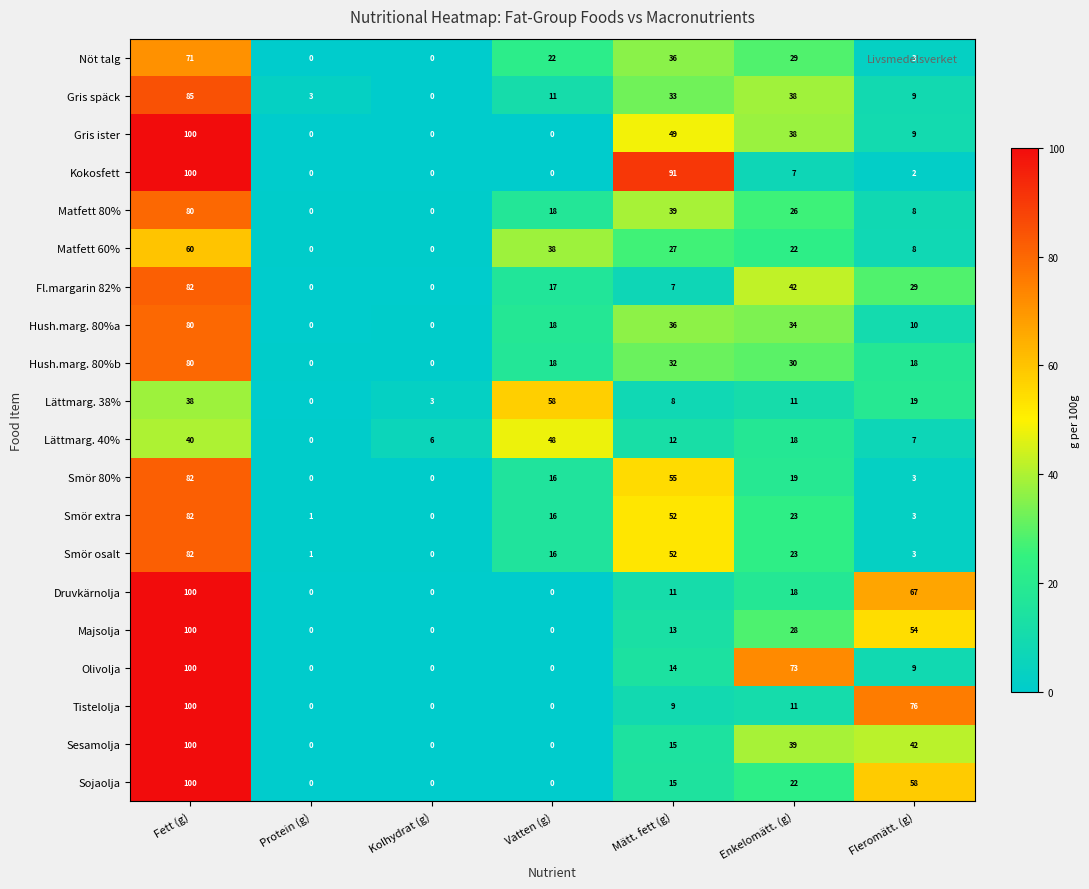

What is the average value of the Matfett 60% series?

22